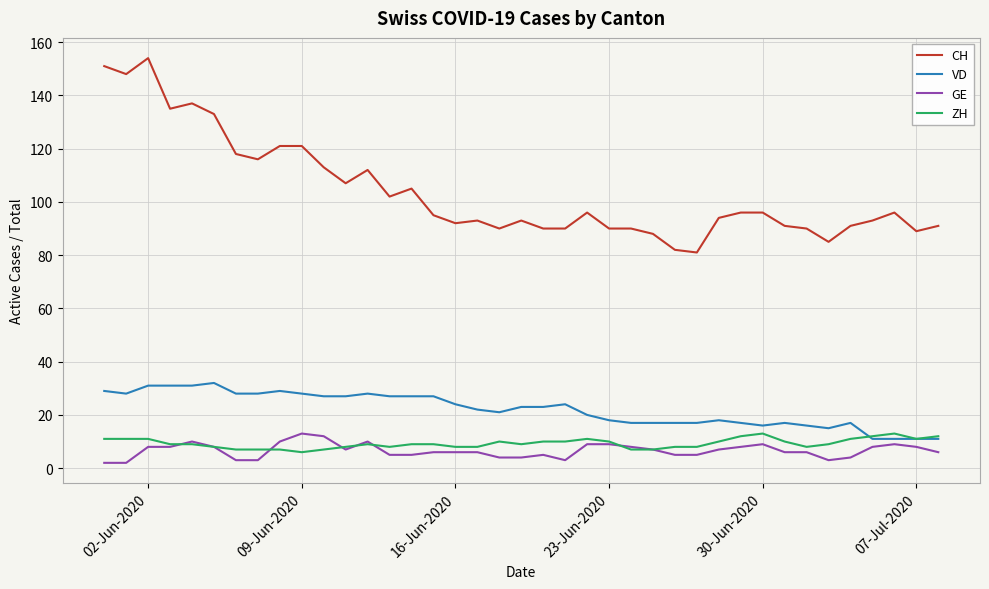

Reading right to left, extract all data points from this chart.

CH: 91	89	96	93	91	85	90	91	96	96	94	81	82	88	90	90	96	90	90	93	90	93	92	95	105	102	112	107	113	121	121	116	118	133	137	135	154	148	151
VD: 11	11	11	11	17	15	16	17	16	17	18	17	17	17	17	18	20	24	23	23	21	22	24	27	27	27	28	27	27	28	29	28	28	32	31	31	31	28	29
GE: 6	8	9	8	4	3	6	6	9	8	7	5	5	7	8	9	9	3	5	4	4	6	6	6	5	5	10	7	12	13	10	3	3	8	10	8	8	2	2
ZH: 12	11	13	12	11	9	8	10	13	12	10	8	8	7	7	10	11	10	10	9	10	8	8	9	9	8	9	8	7	6	7	7	7	8	9	9	11	11	11